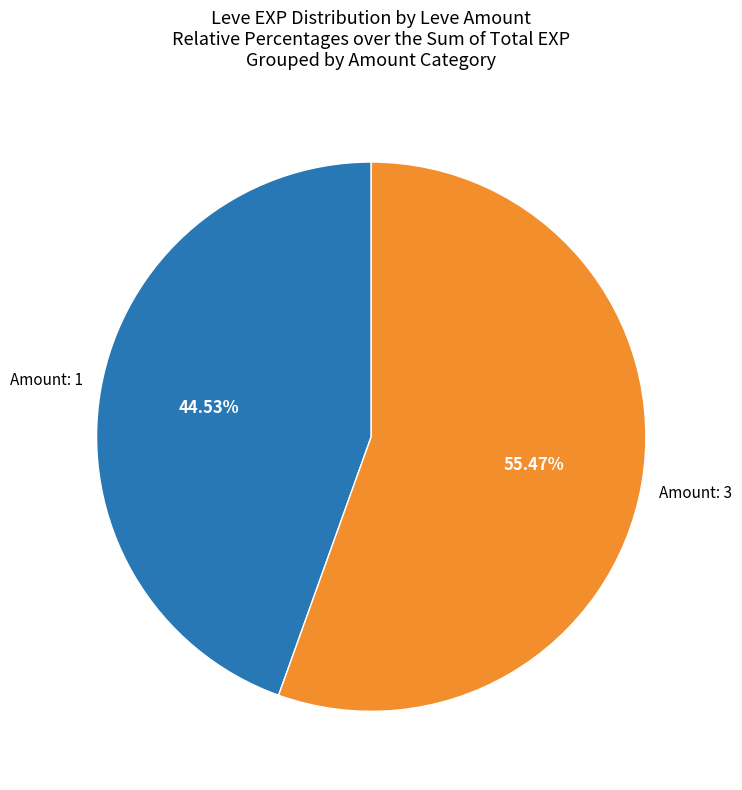

What is the largest slice in the pie chart?

Amount: 3